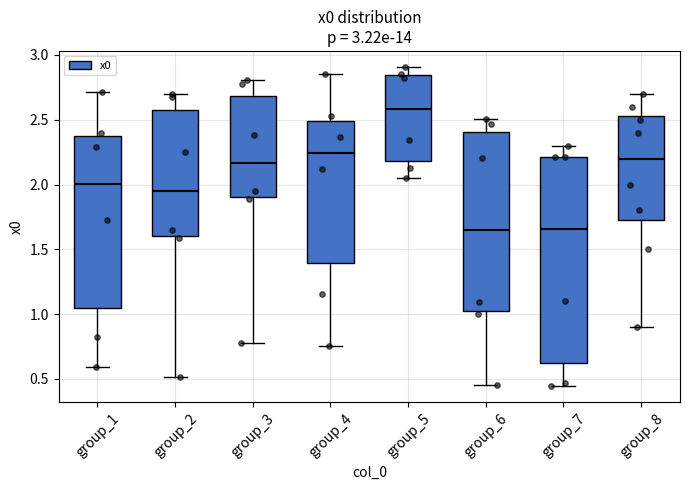

Which box's median line is the highest?

group_5